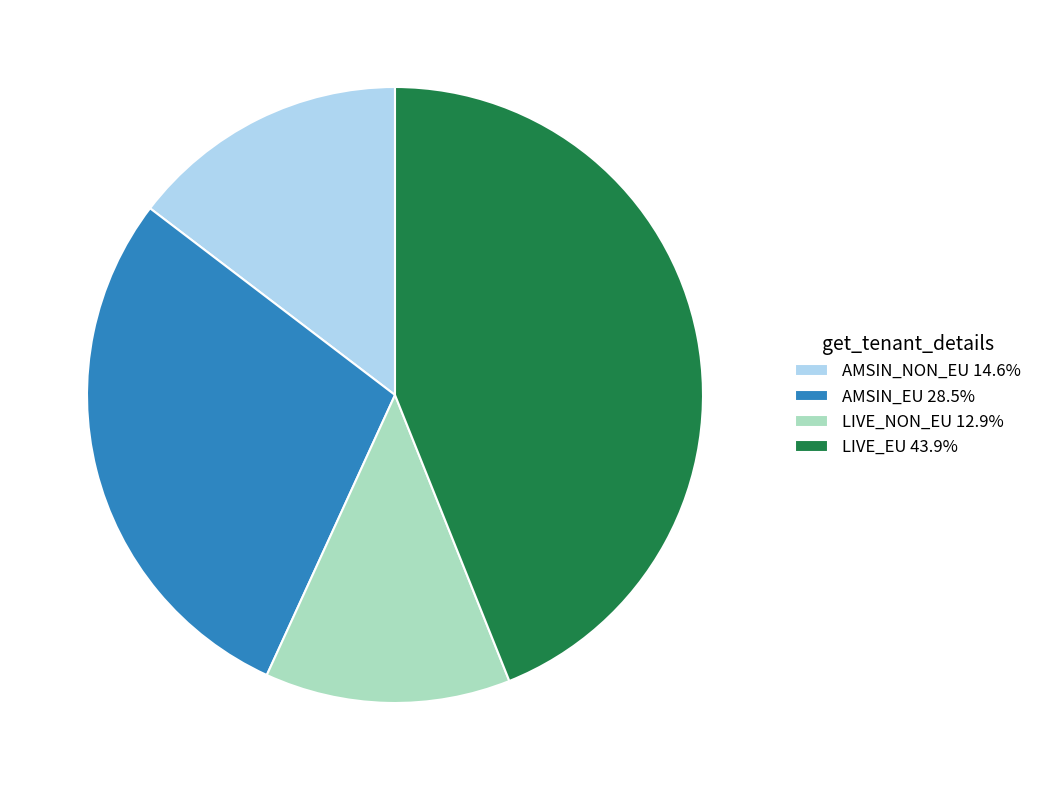

Rank the categories by value from highest to lowest.

LIVE_EU, AMSIN_EU, AMSIN_NON_EU, LIVE_NON_EU